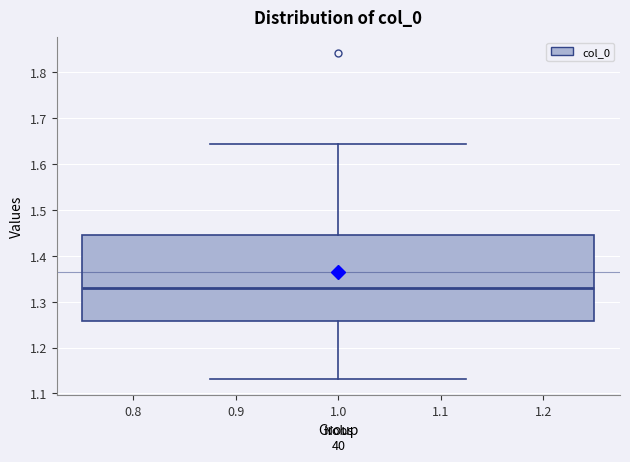

Read this box plot against the y-axis: the position of the median line, the range covered by the box, and the ends of both whiskers. The values are not printed on the chart, so give them approximately, as read against the axis.

median 1.33, box 1.26 to 1.45, whiskers 1.13 to 1.64